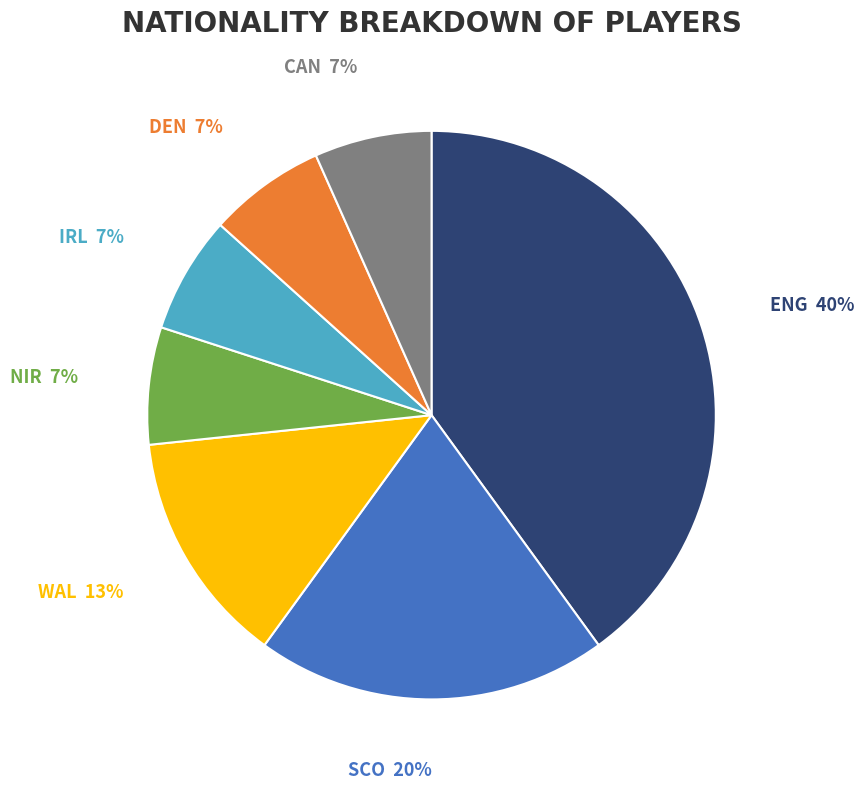

Which has a higher value, IRL or ENG?

ENG